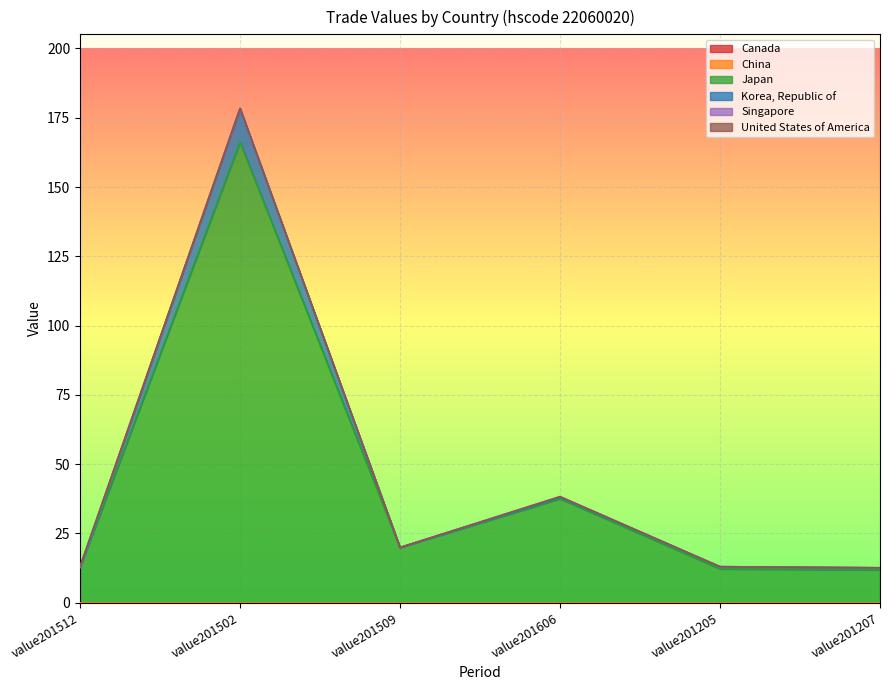

Which label corresponds to the largest value in the chart?

value201502